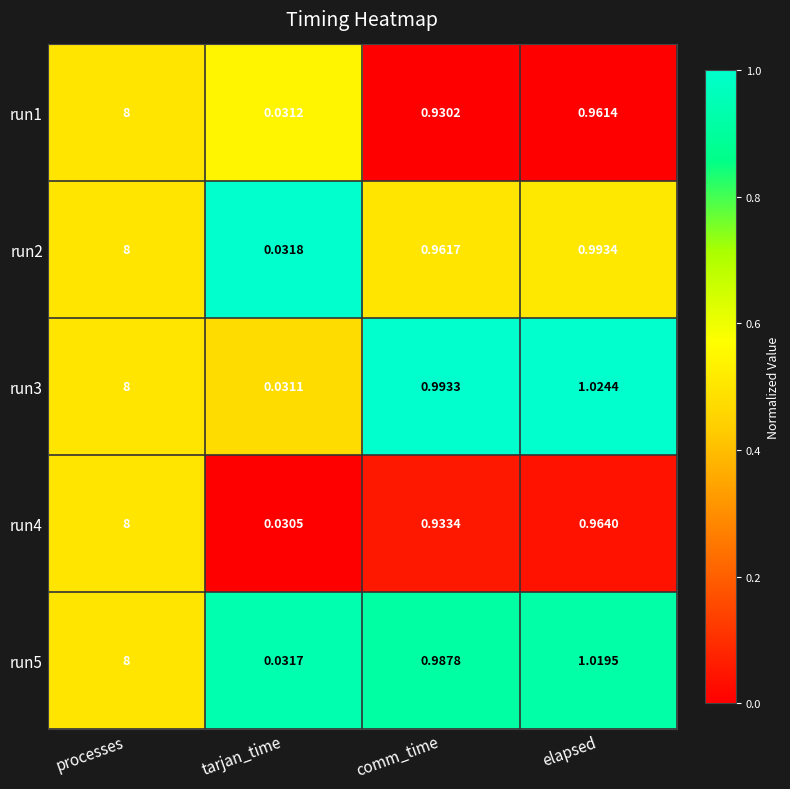

How many data points does each series have?

4